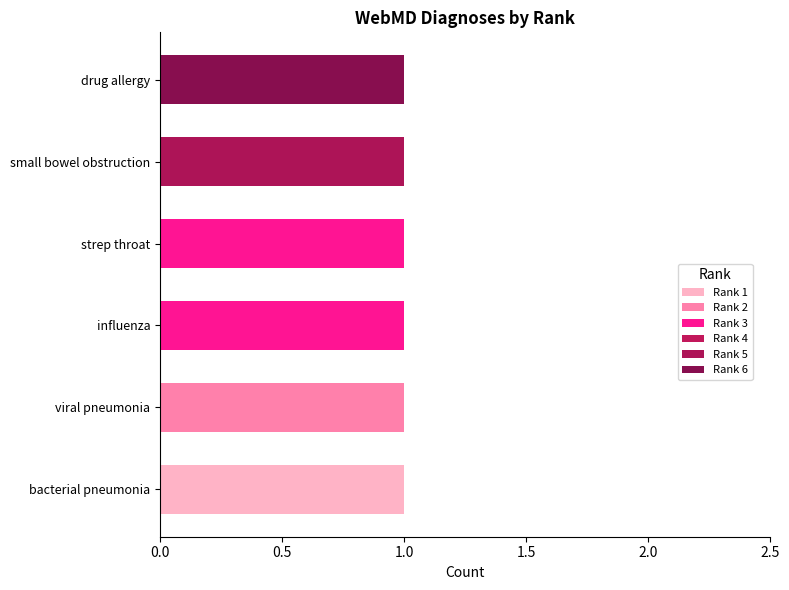

At how many categories does at least one series exceed 0?

6